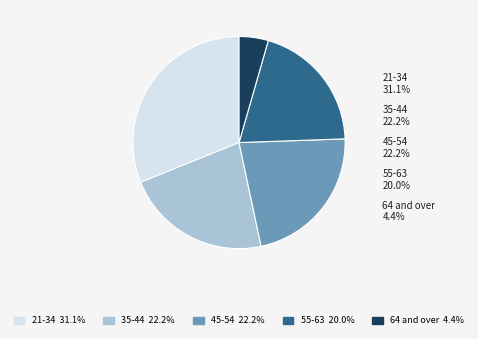

Count the number of slices in the pie.

5